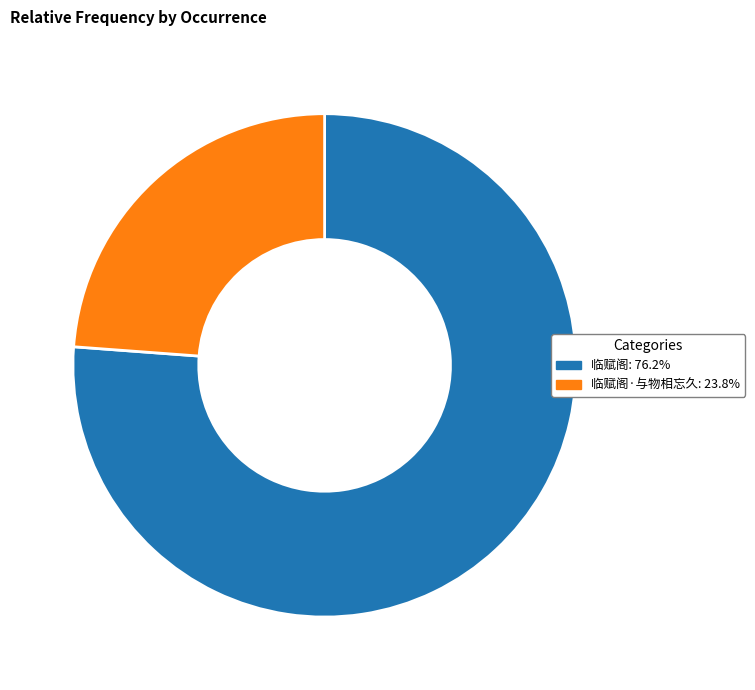

Does any single category account for the majority?

Yes